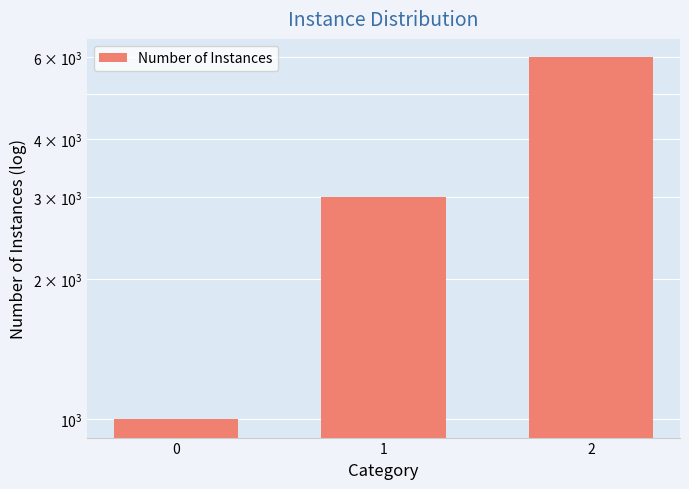

Rank the categories by value from lowest to highest.

0, 1, 2